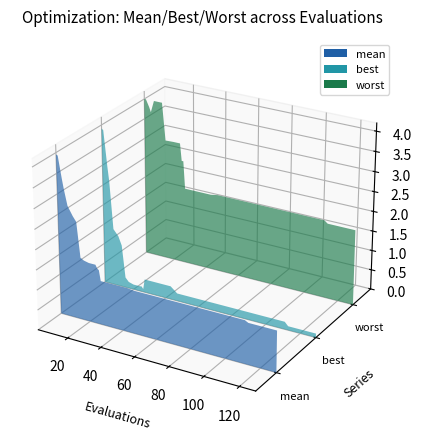

Reading left to right, transcribe all the data shown in this chart.

evals: 2.0	3.0	5.0	6.0	8.0	11.0	13.0	15.0	17.0	20.0	24.0	25.0	26.0	27.0	31.0	35.0	39.0	43.0	47.0	51.0	55.0	59.0	63.0	67.0	71.0	75.0	79.0	83.0	87.0	91.0	95.0	99.0	103.0	107.0	111.0	113.0	117.0	121.0	125.0	129.0
mean: 4.0	3.9	3.4	3.2	2.8	2.5	2.4	1.6	1.5	1.5	1.5	1.4	1.4	1.1	1.1	1.1	1.1	1.1	1.1	1.1	1.1	1.1	1.1	1.1	1.1	1.1	1.1	1.1	1.1	1.1	1.1	1.1	1.1	1.1	1.1	1.0	1.0	1.0	1.0	1.0
best: 3.9	3.9	3.0	2.6	1.4	1.3	1.1	0.3	0.2	0.1	0.1	0.1	0.1	0.3	0.3	0.3	0.3	0.3	0.2	0.2	0.2	0.2	0.2	0.2	0.2	0.2	0.2	0.2	0.2	0.2	0.2	0.2	0.2	0.2	0.2	0.1	0.1	0.1	0.1	0.1
worst: 4.0	4.0	3.8	3.7	4.0	4.0	4.0	3.1	3.1	3.1	3.1	2.6	2.6	1.9	1.9	1.9	1.9	1.9	2.0	2.0	2.0	2.0	2.0	2.0	2.0	2.0	2.0	2.0	2.0	2.0	2.0	2.0	2.0	2.0	2.0	1.9	1.9	1.9	1.9	1.9